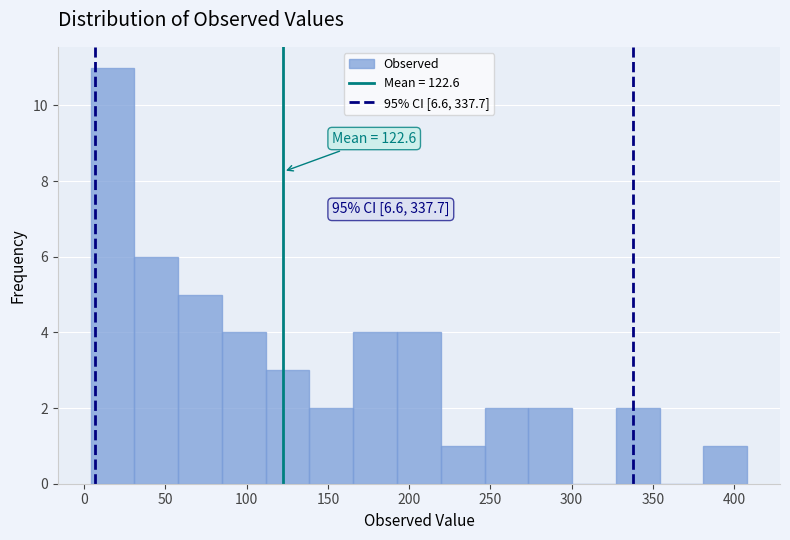

Which range on the x-axis has the tallest bar?

5 to 30